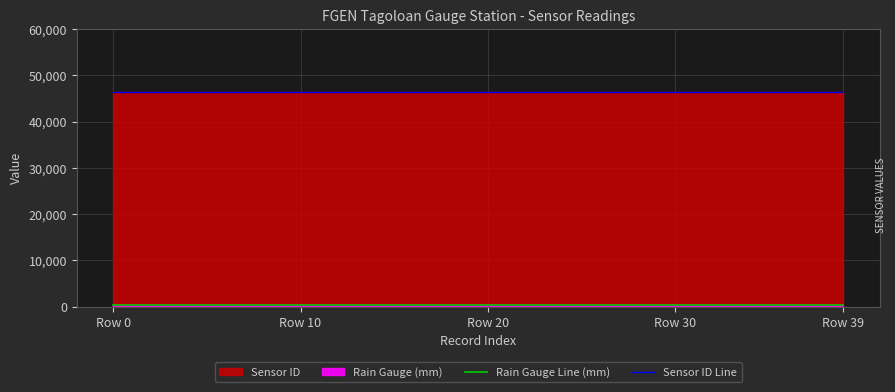

The value of Rain Gauge Line (mm) at Row 20 is 322. True or false?

True